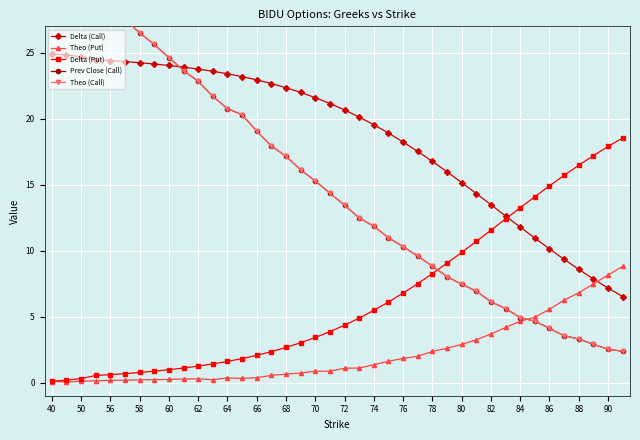

True or false: Theo (Put) has more than 1 points higher than both neighbors.

True